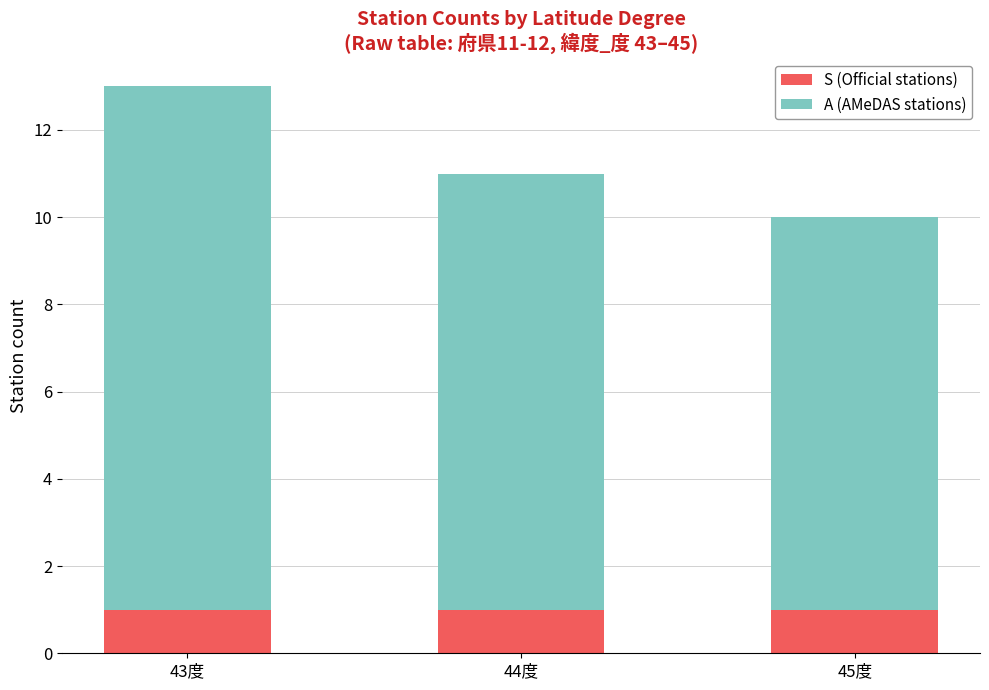

True or false: S (Official stations) has a value of 0 at 45度.

False